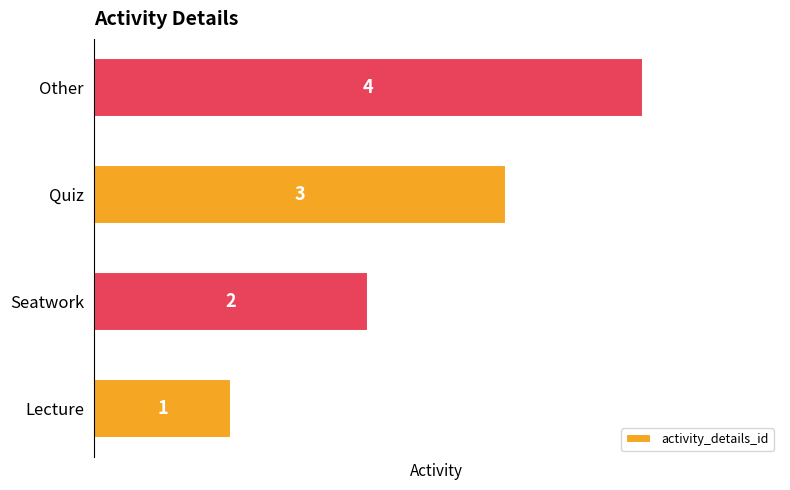

Where is the data nearest to the value 2?

Seatwork